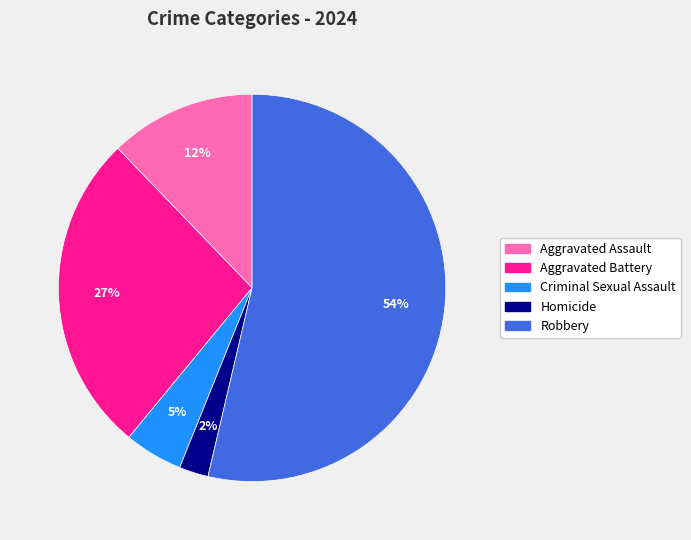

What percentage is the Aggravated Battery slice, to the nearest percent?

27%